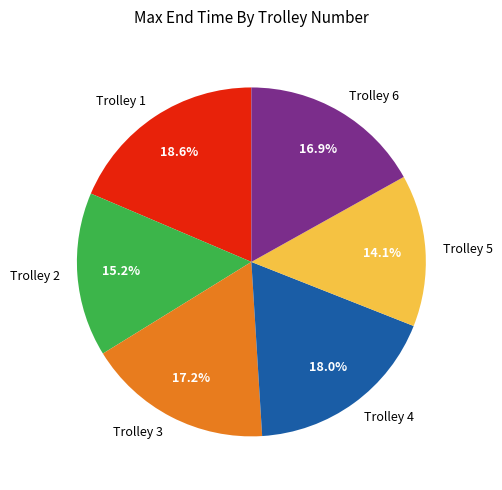

Which slice is the smallest?

Trolley 5